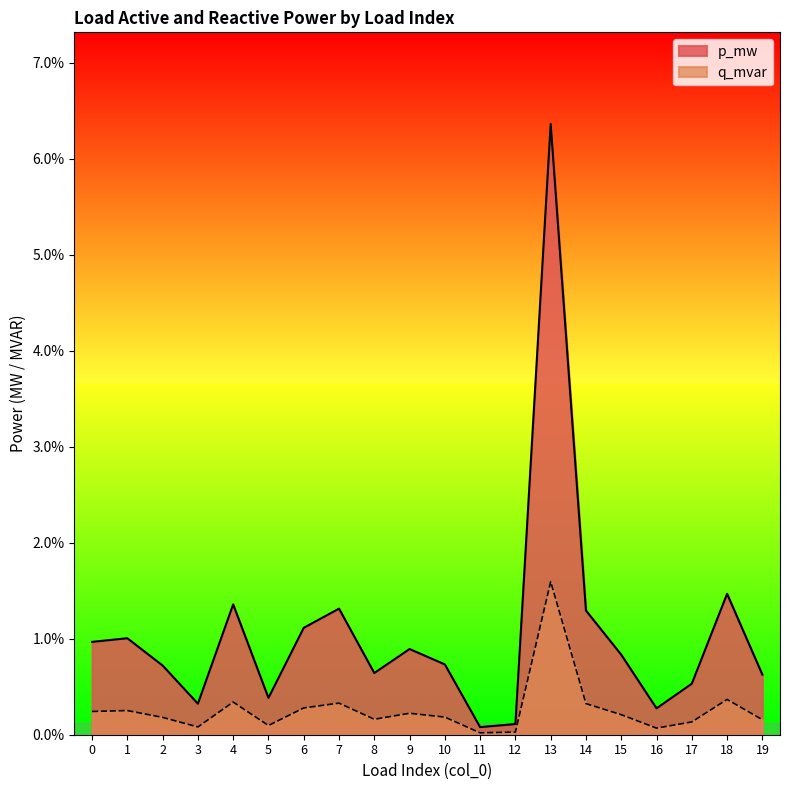

True or false: p_mw and q_mvar cross at least once.

False